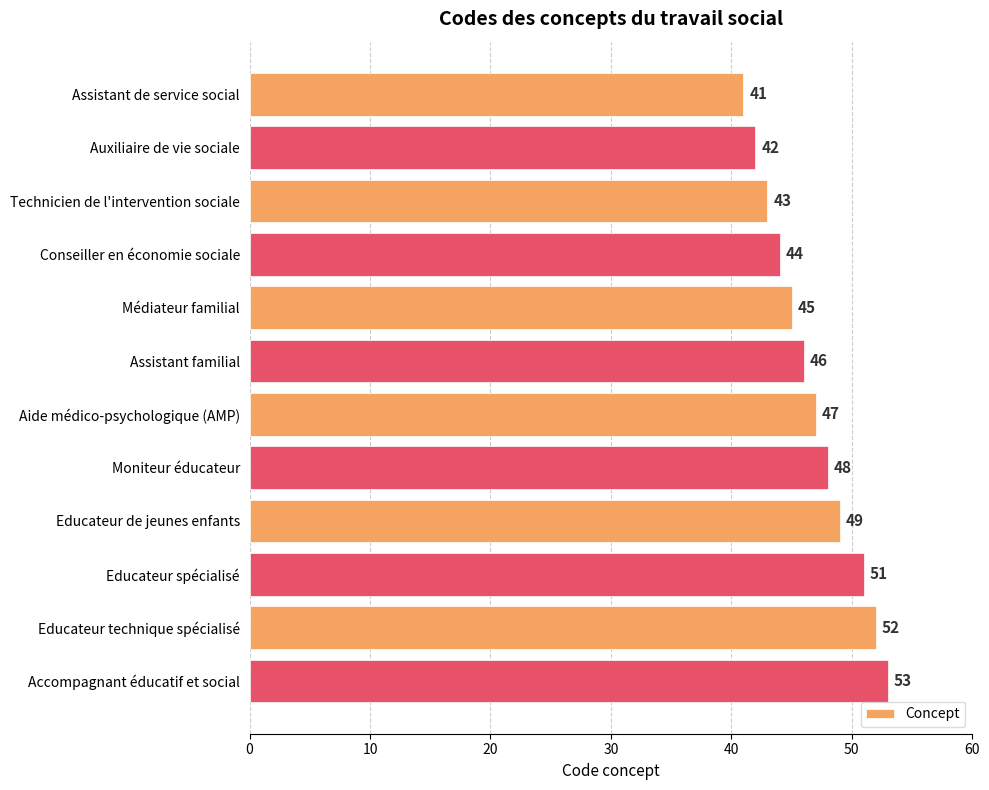

Reading top to bottom, list all the values displayed in this chart.

41	42	43	44	45	46	47	48	49	51	52	53